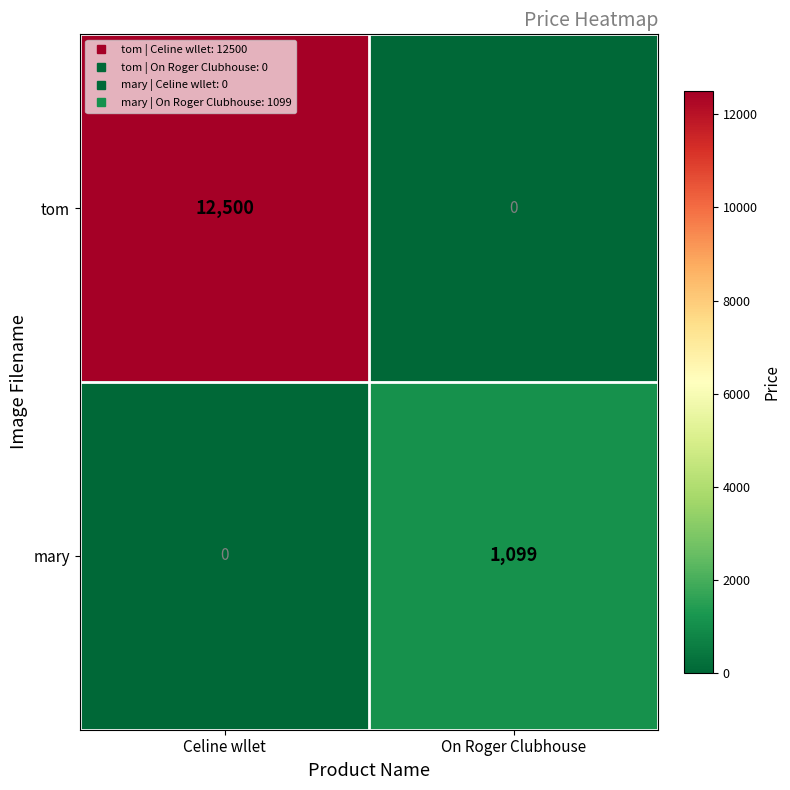

Reading left to right, list all the values displayed in this chart.

tom: 12500	0
mary: 0	1099